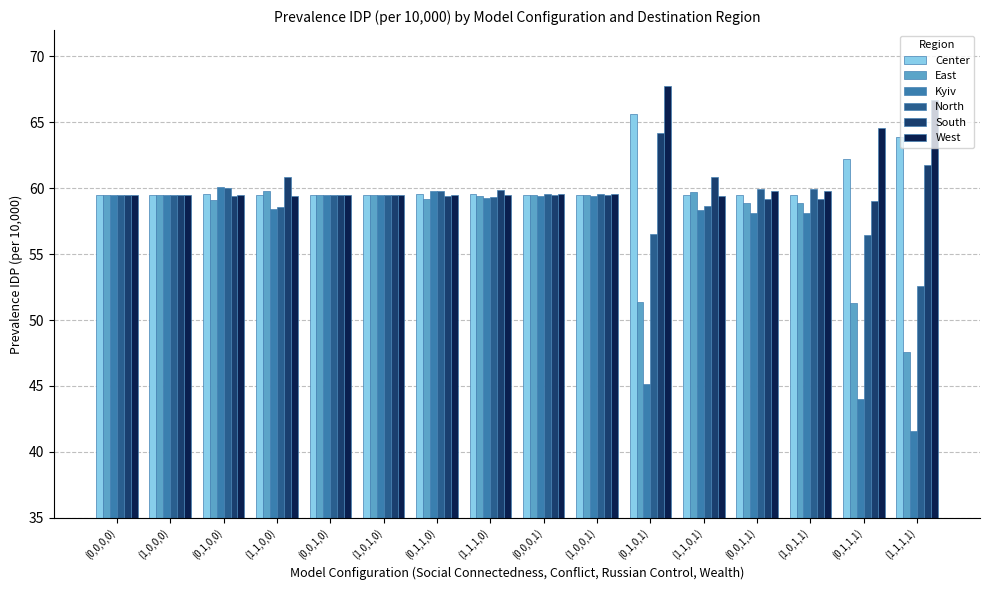

What is the highest value of the East series?

59.8